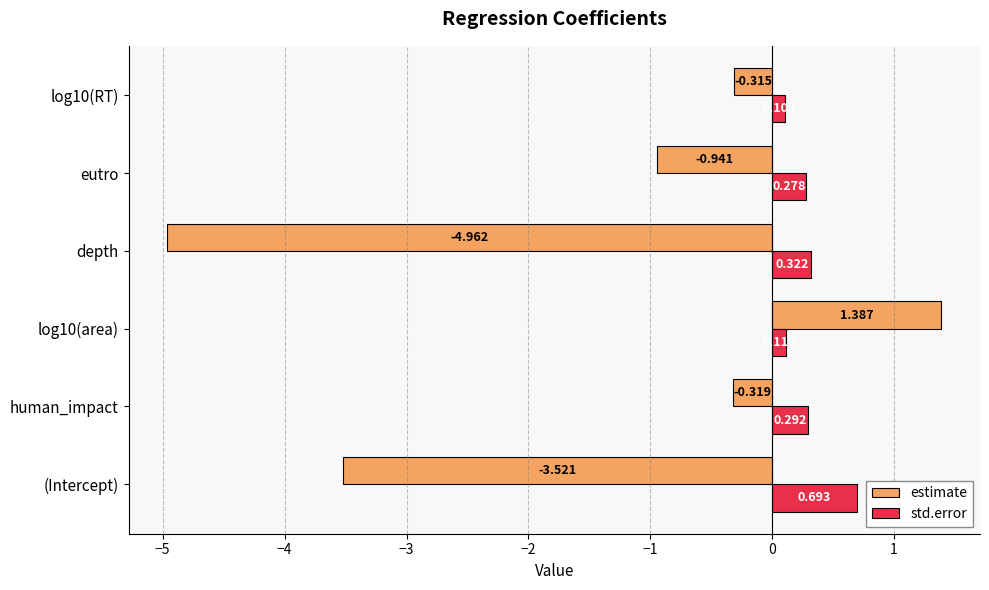

At which label does std.error reach its minimum?

log10(RT)